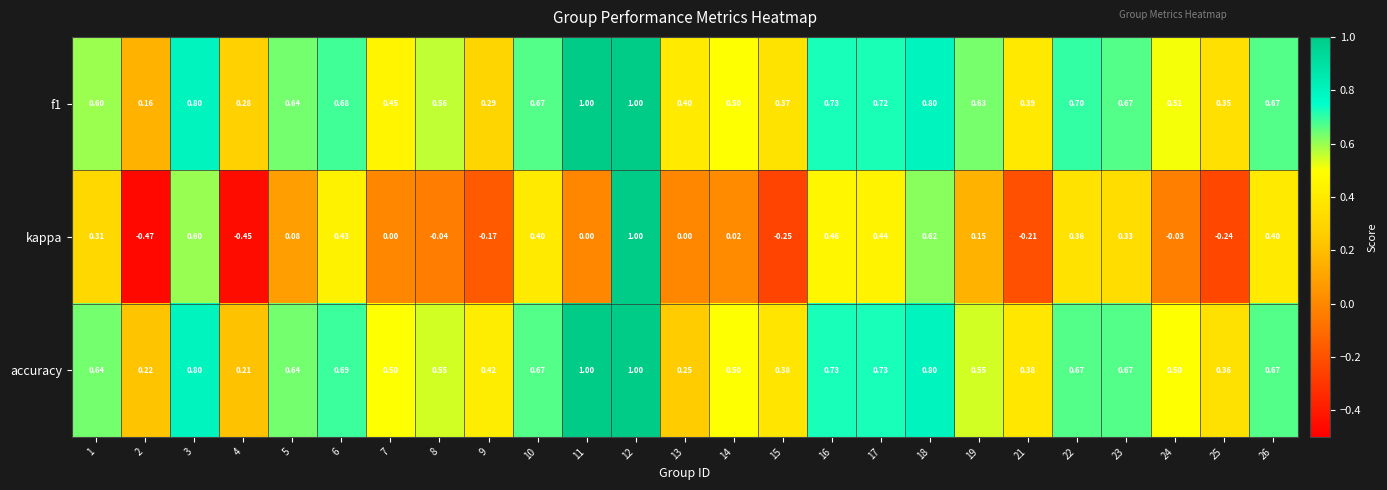

Which series changed the most between 1 and 7?

kappa